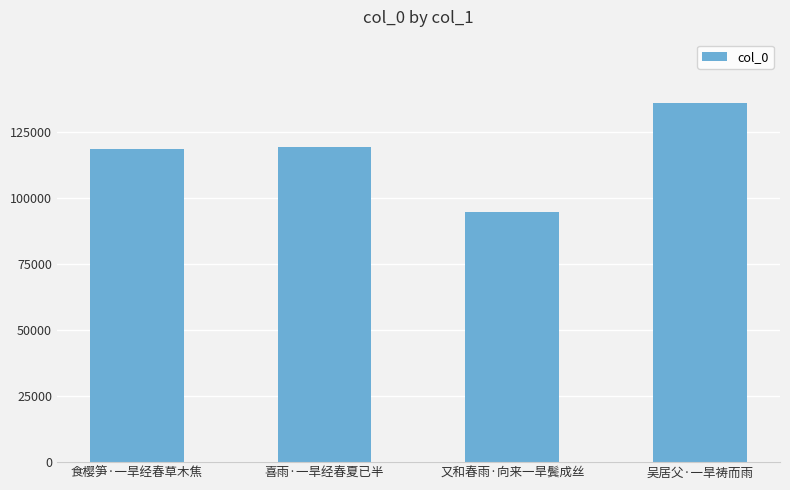

What is the difference between the second highest and minimum values?

24744